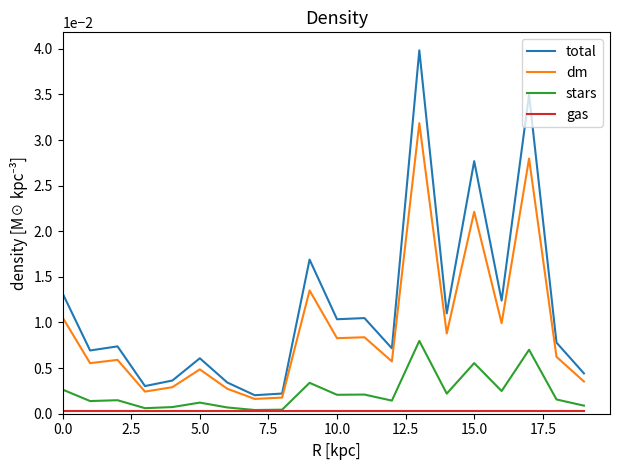

In total, how many points are lower than both neighbors (excluding endpoints)?

7